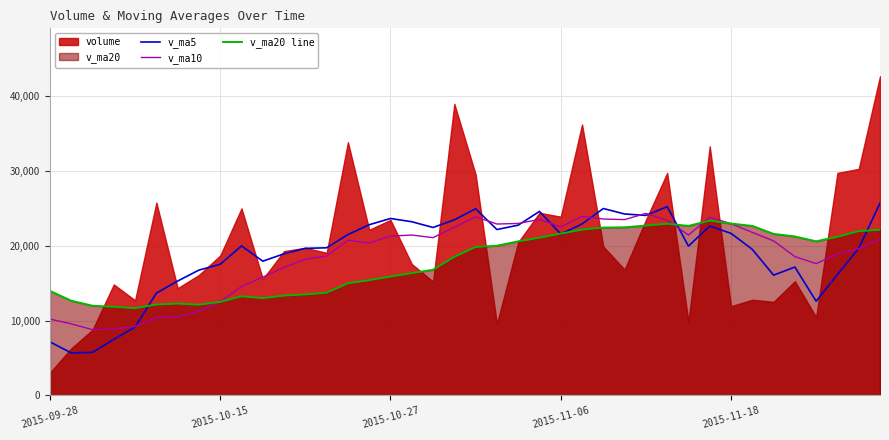

Does the chart display data point markers on the line(s)?

No